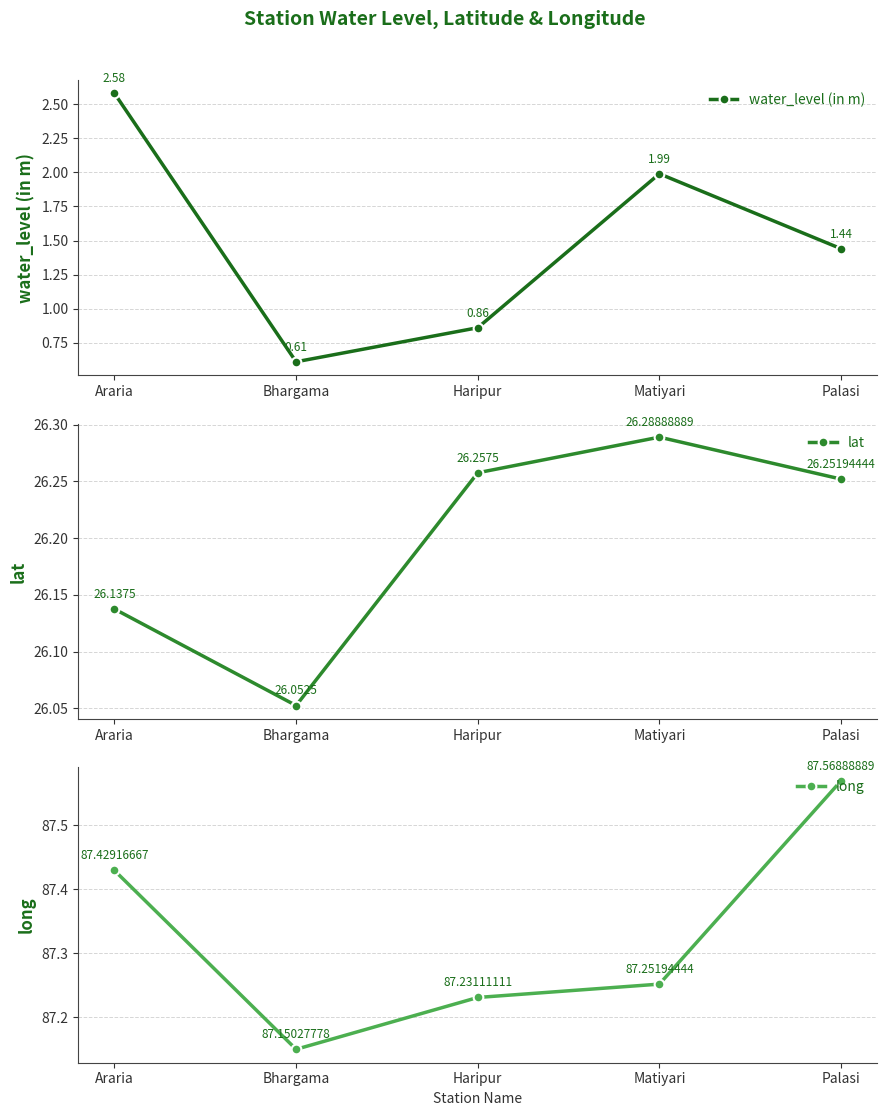

True or false: water_level (in m) has more than 1 points higher than both neighbors.

False